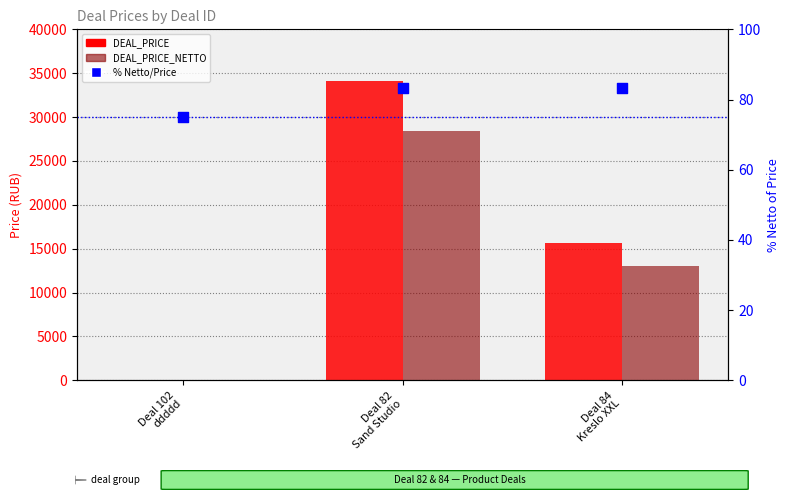

At how many categories does at least one series exceed 23514?

1